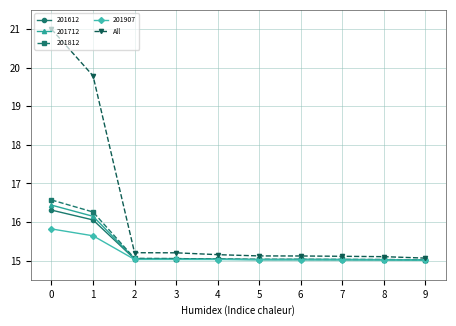

What is the value of the 201712 point at the 8th from the left?

15.0